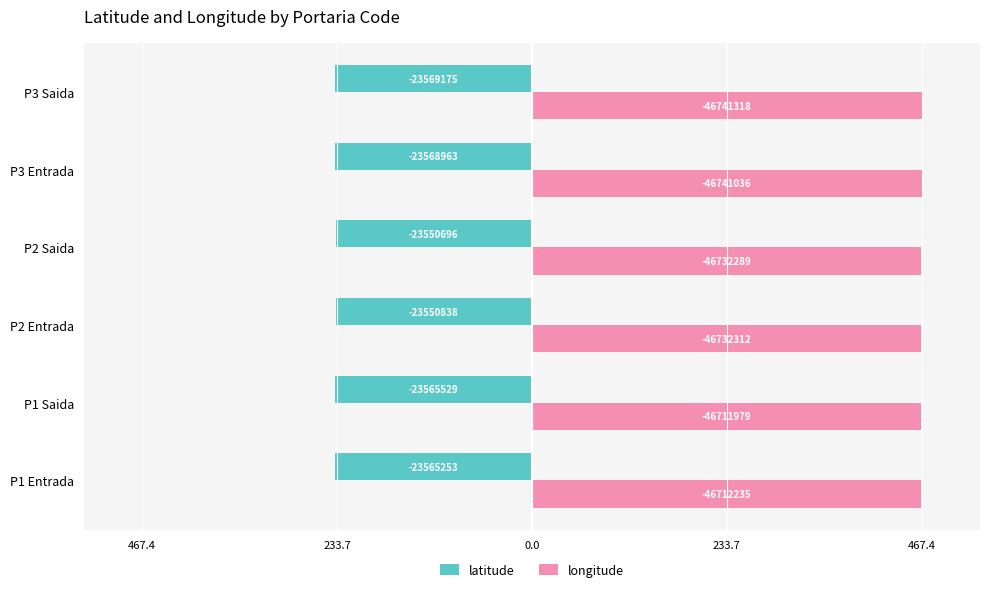

What are all the series names shown in the legend?

latitude, longitude